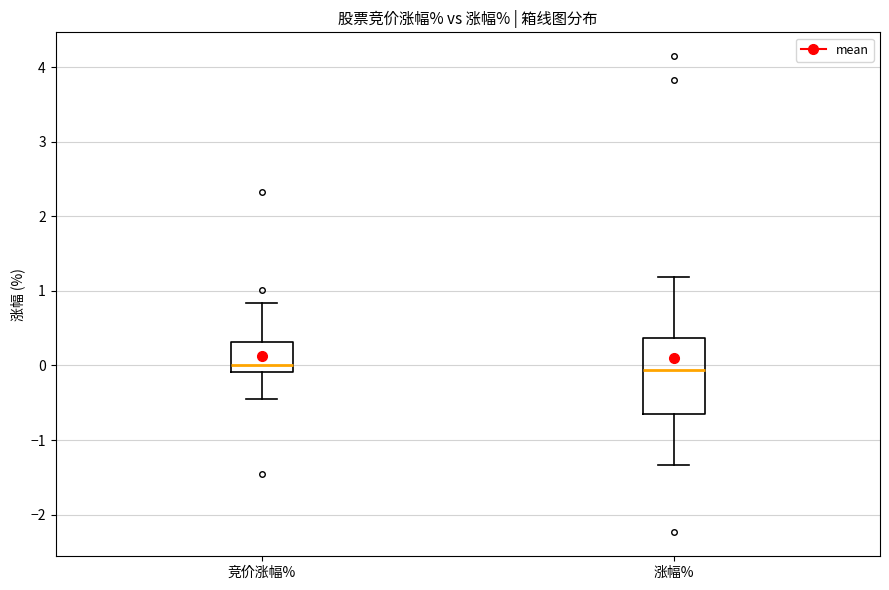

Where does the lower whisker of the box for 竞价涨幅% end on the y-axis? The values are not printed on the chart, so give them approximately, as read against the axis.

-0.4